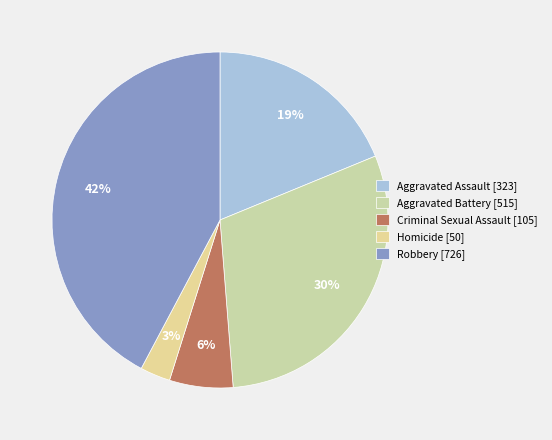

Which has a higher value, Aggravated Battery [515] or Robbery [726]?

Robbery [726]